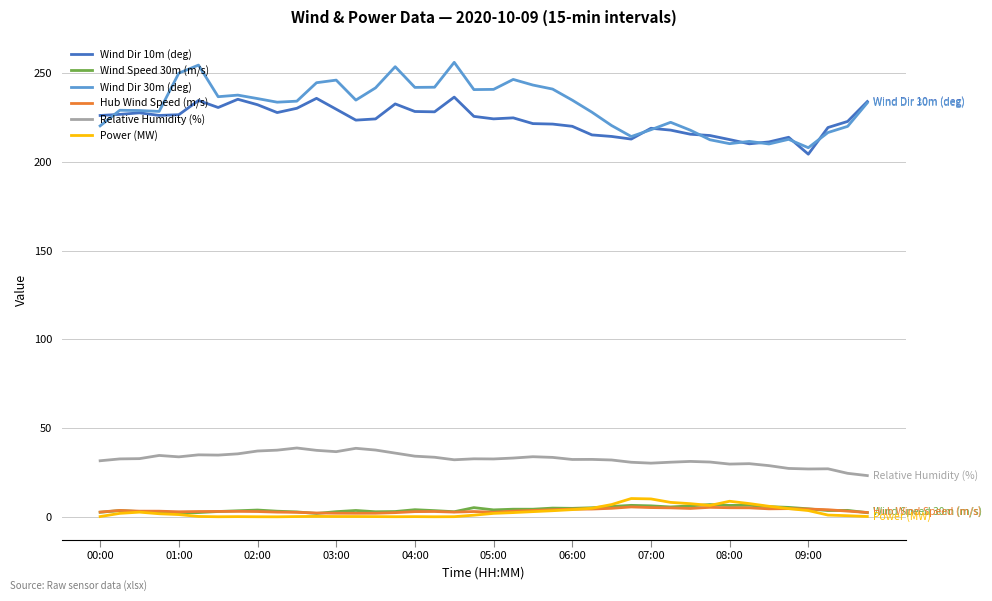

Which series has the largest range (max minus min)?

Wind Dir 30m (deg)